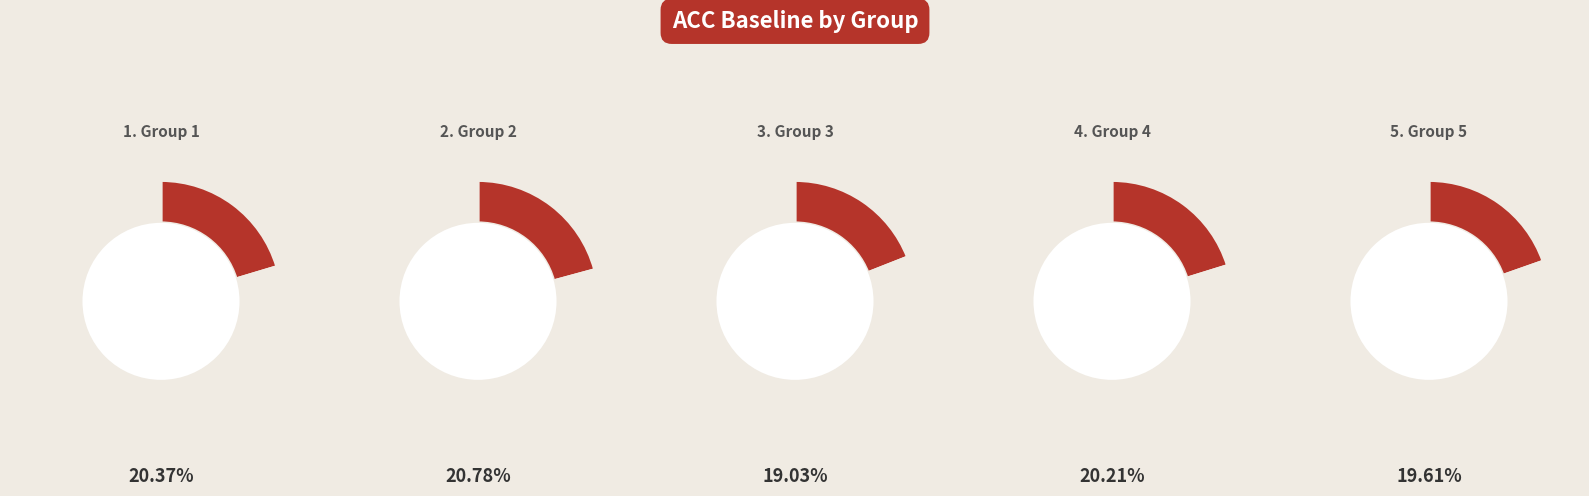

Combined, do 1 and 3 account for over 50%?

No